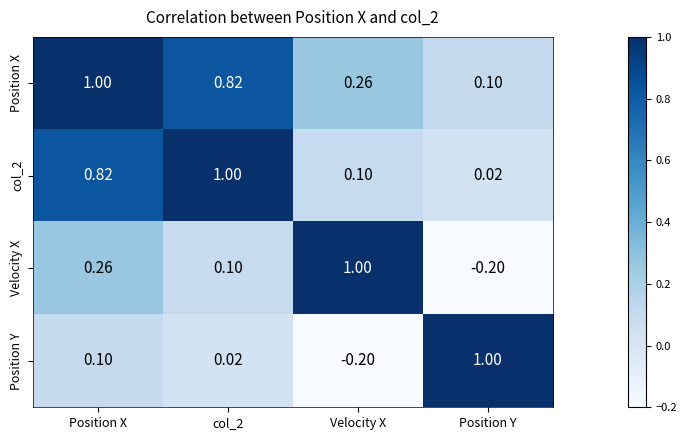

Count the number of data series in this chart.

4